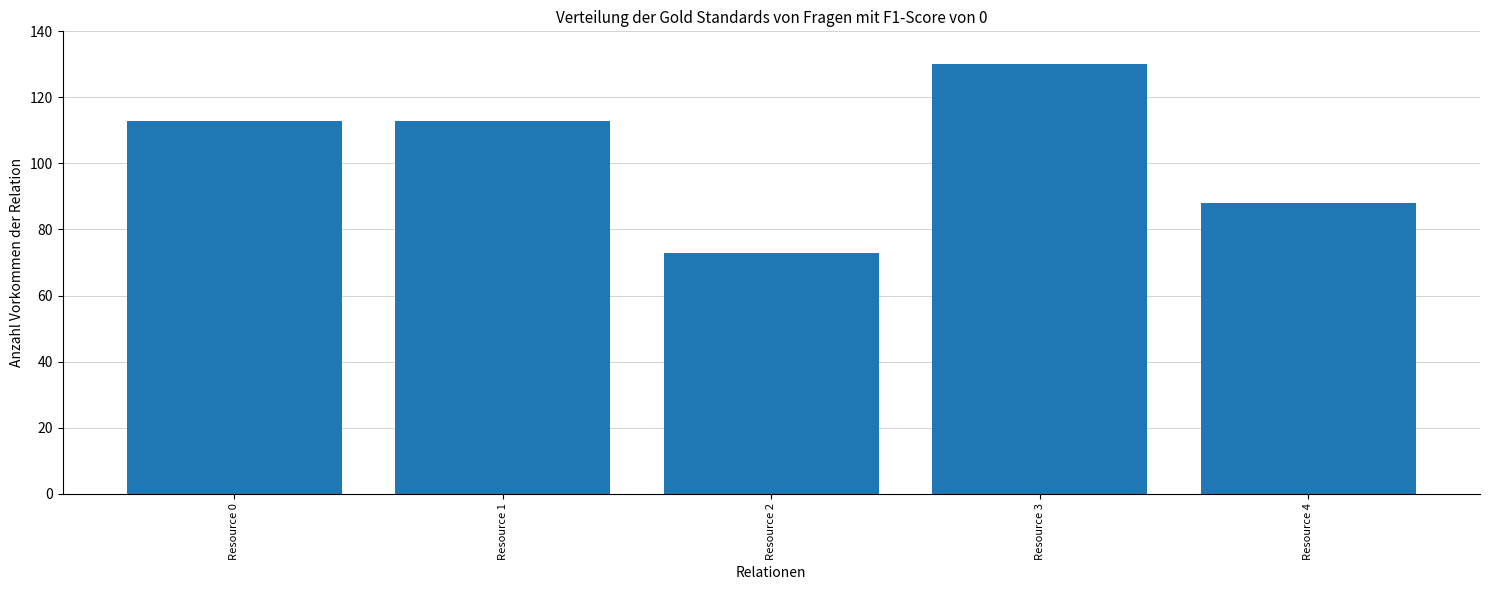

Reading left to right, what are all the values shown in this chart?

Resource 0=113	Resource 1=113	Resource 2=73	Resource 3=130	Resource 4=88